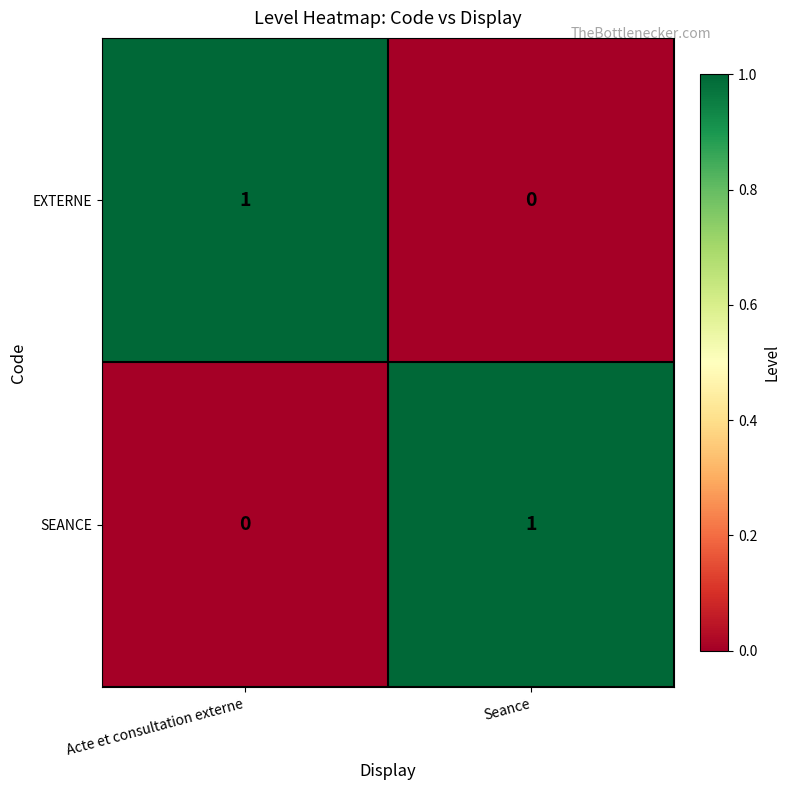

Reading right to left, extract all data points from this chart.

EXTERNE: 0	1
SEANCE: 1	0